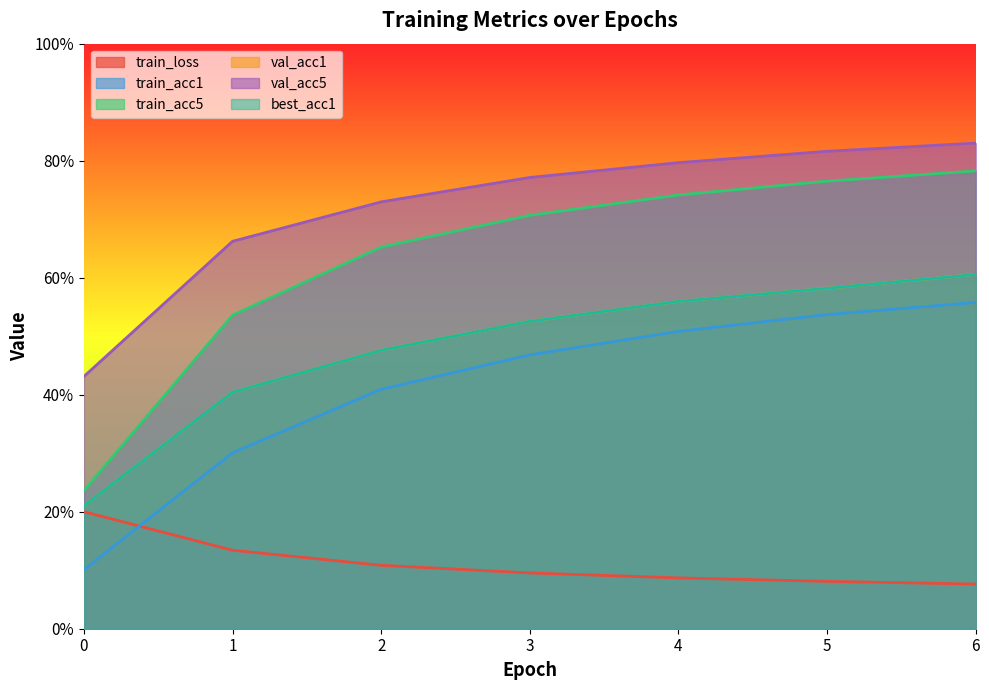

Which category has the lowest value in the train_loss series?

6